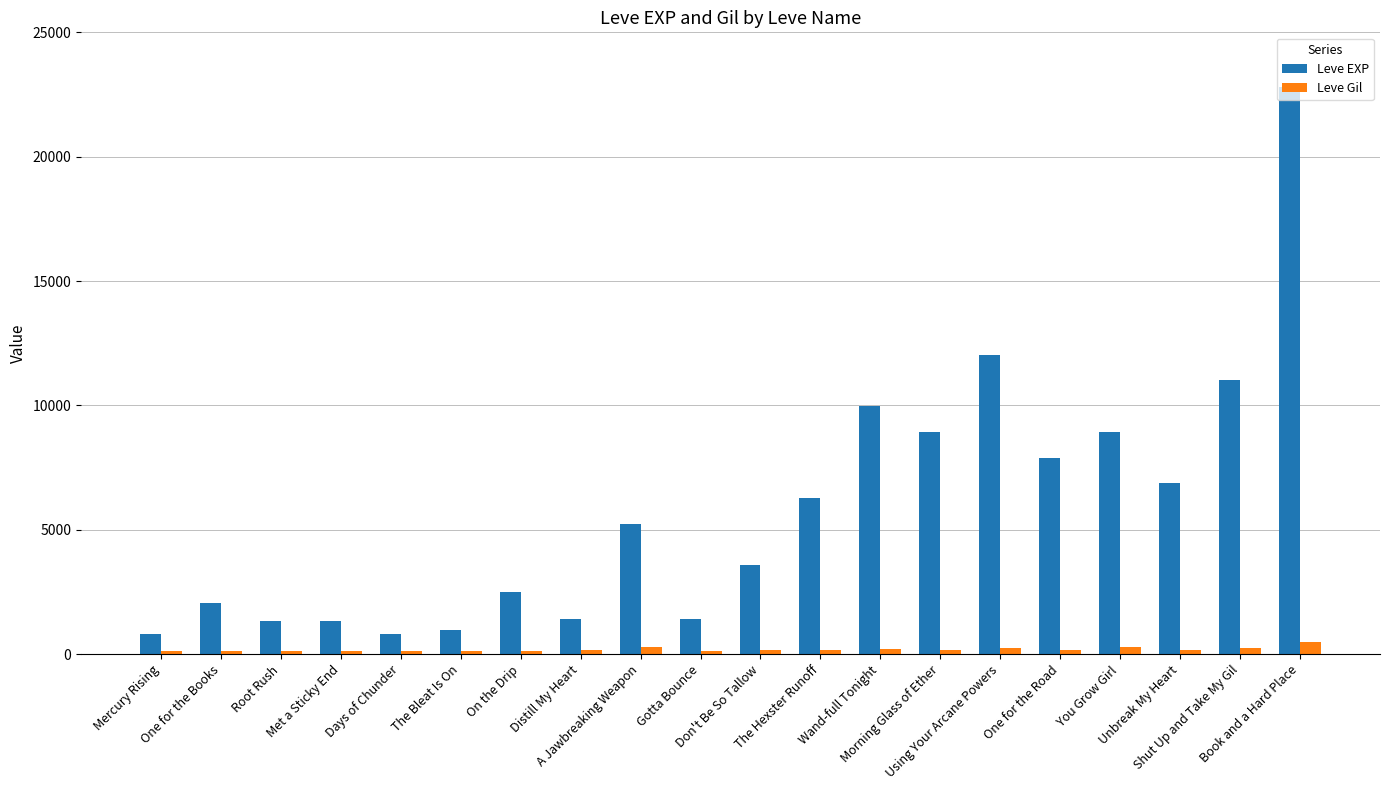

Which label corresponds to the largest value in the chart?

Book and a Hard Place